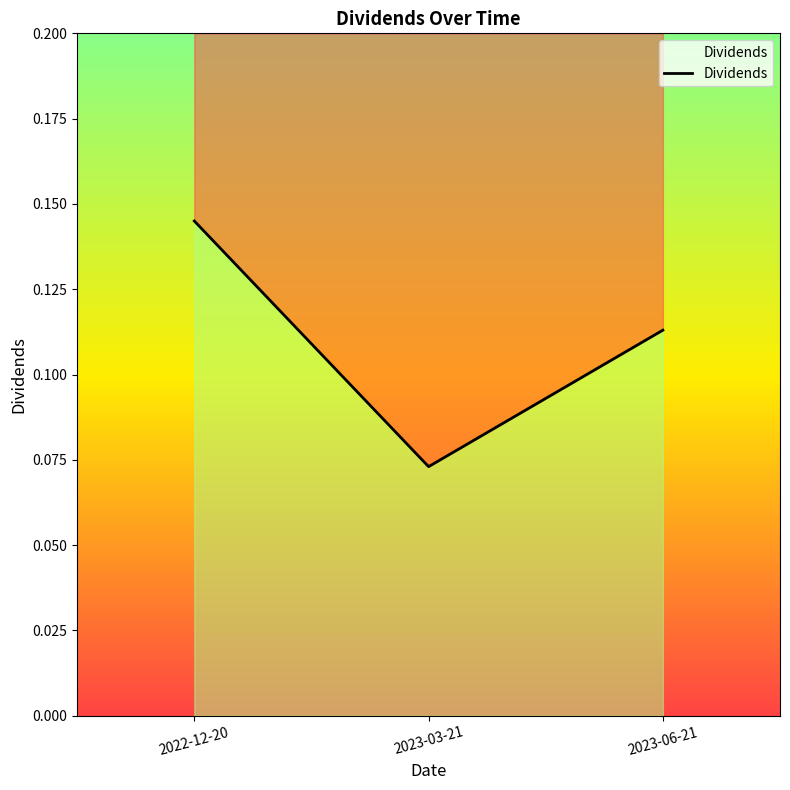

How many lines are shown in the chart?

1